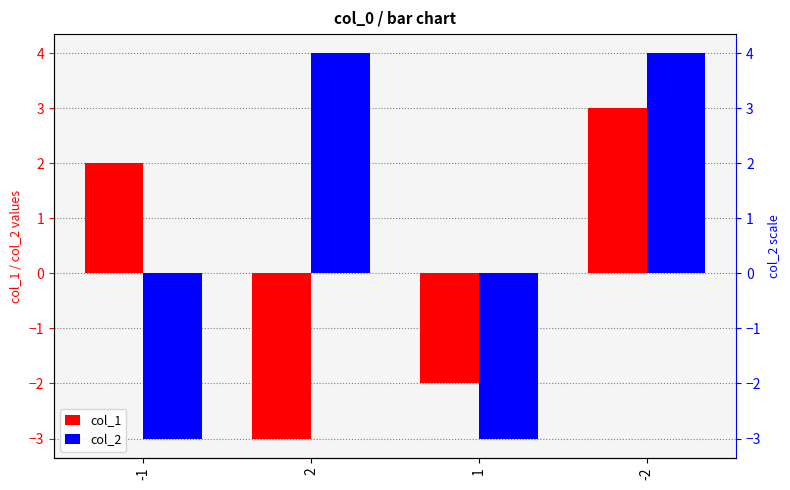

How many groups of bars are there?

4